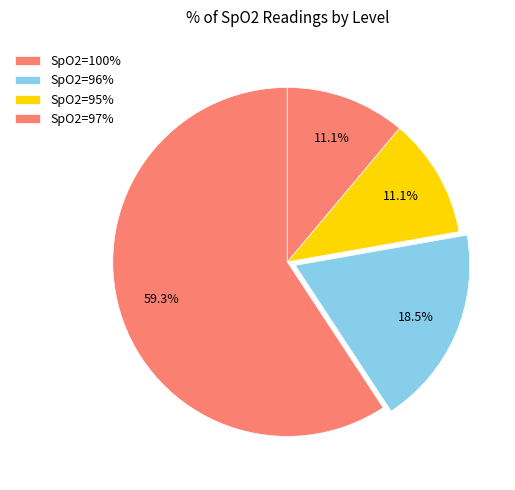

Which slice is the largest?

100